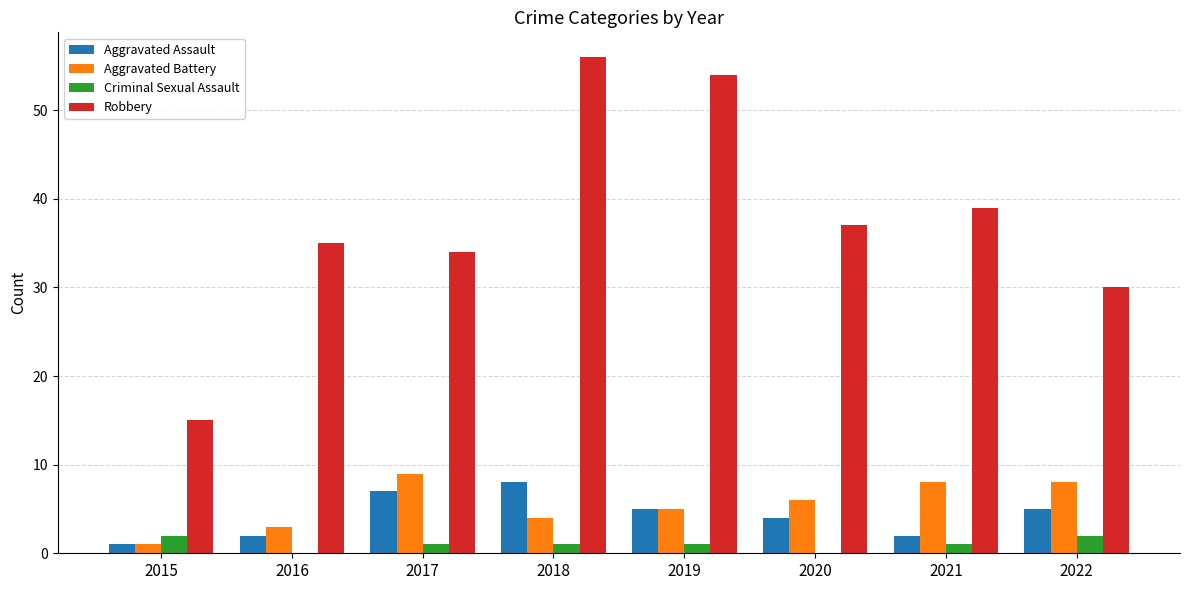

The value of Robbery at 2015 is 5. True or false?

False